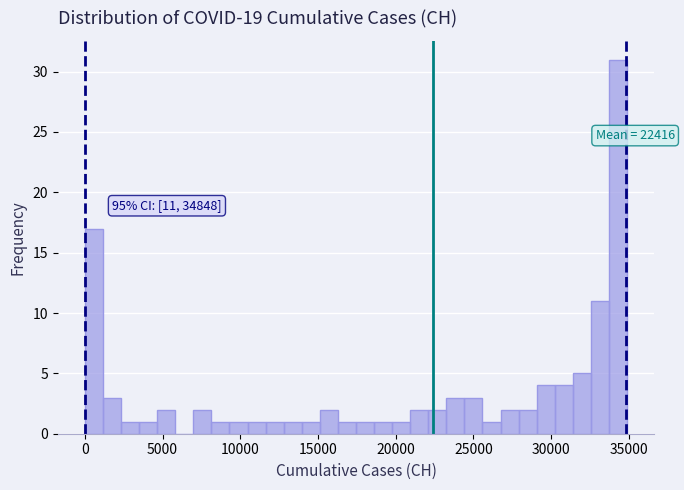

Around what value on the x-axis is the tallest bar? Give the approximate position of its centre, as read against the axis.

34500